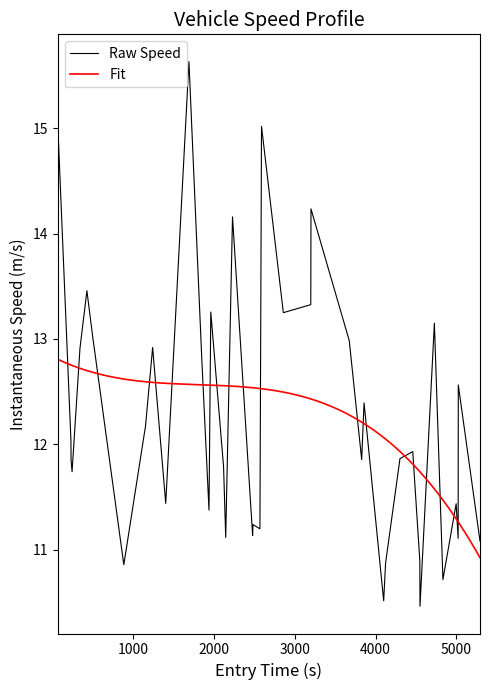

What is the sum of all values?

490.8